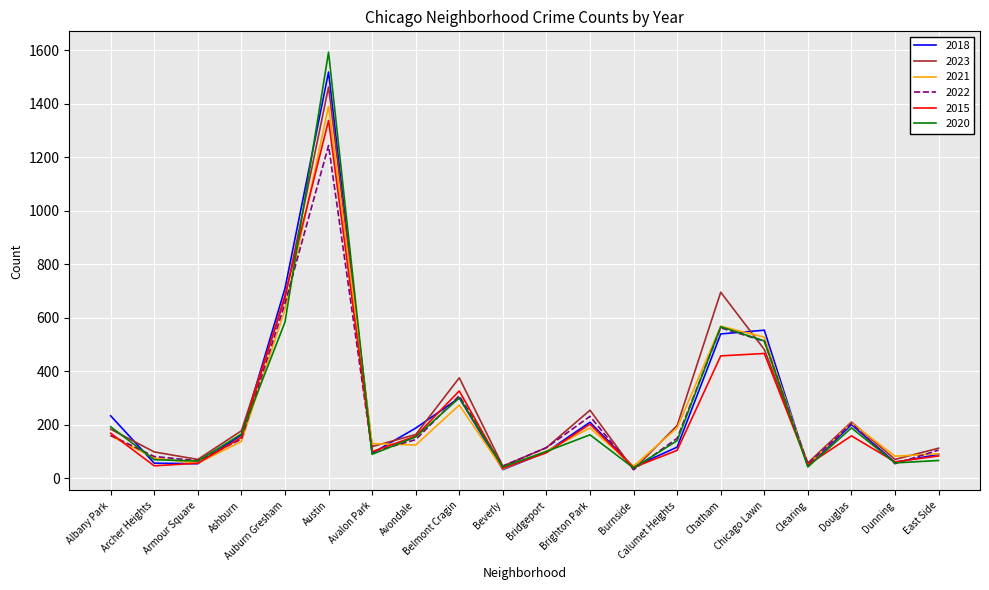

In 2018, how many points are higher than both neighbors (excluding endpoints)?

5